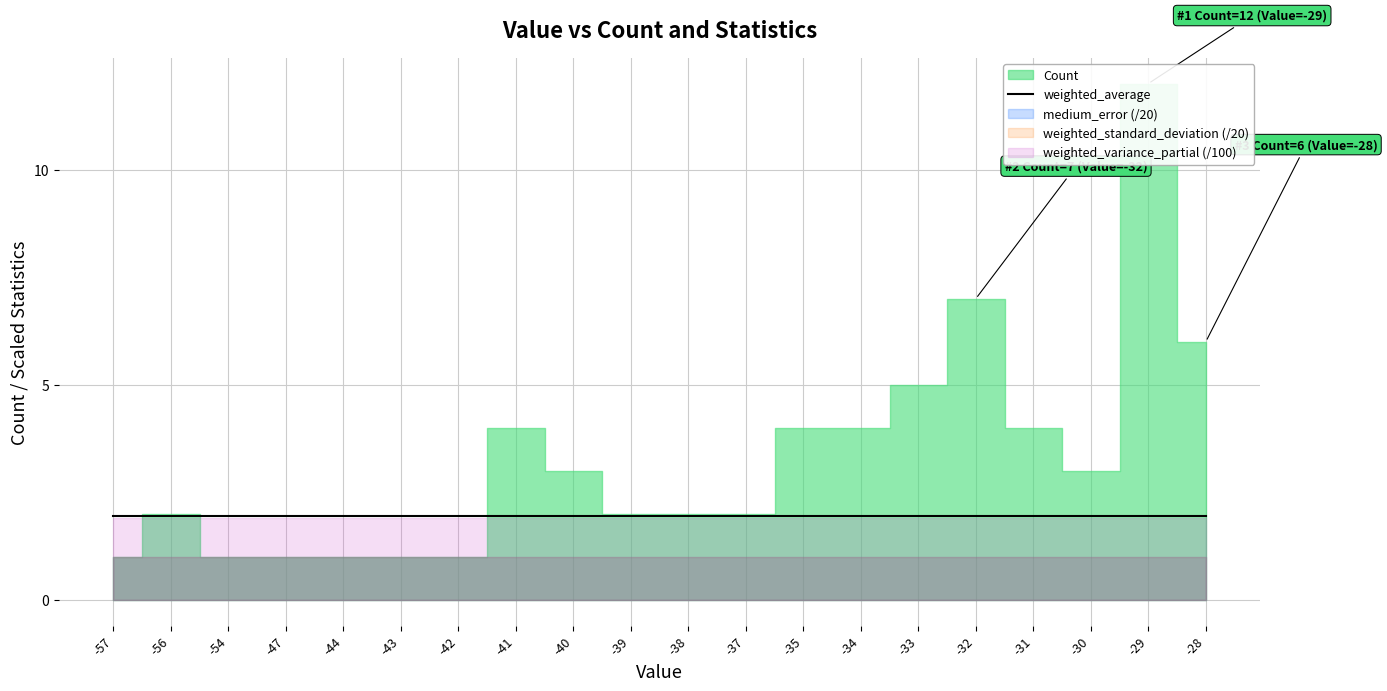

Between -38 and -33, which series saw the biggest shift?

Count